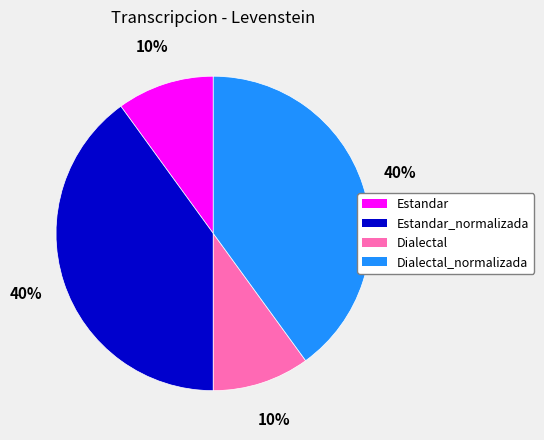

Does any single category account for the majority?

No